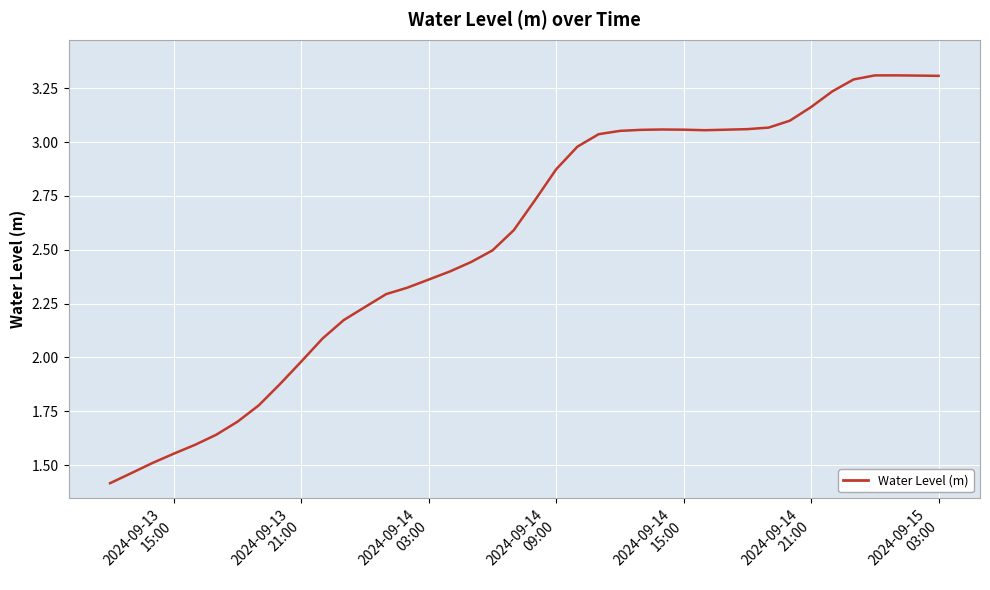

What is the maximum value shown in the chart?

3.3